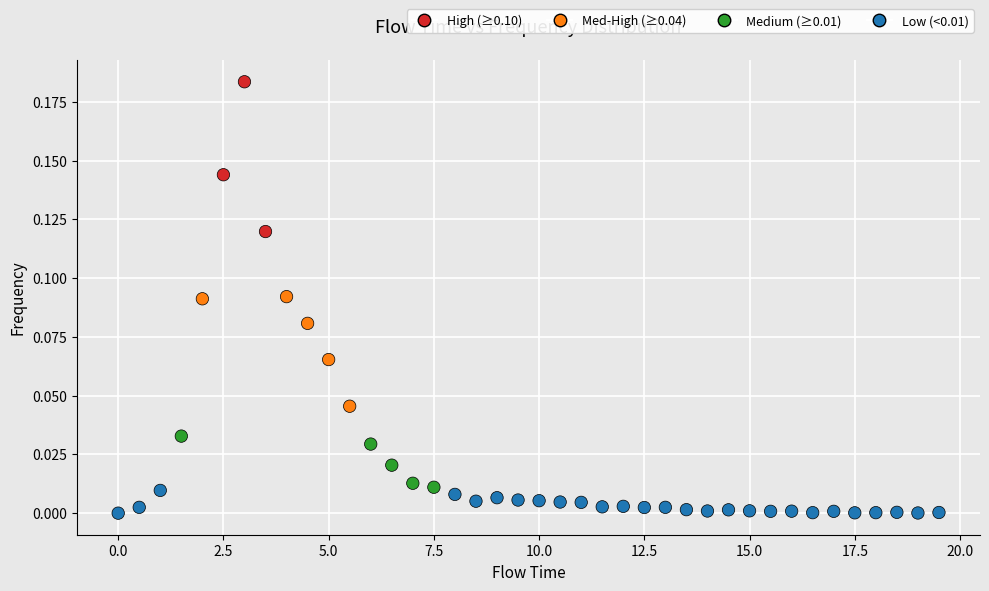

What is the range of X values (max minus min)?

19.5